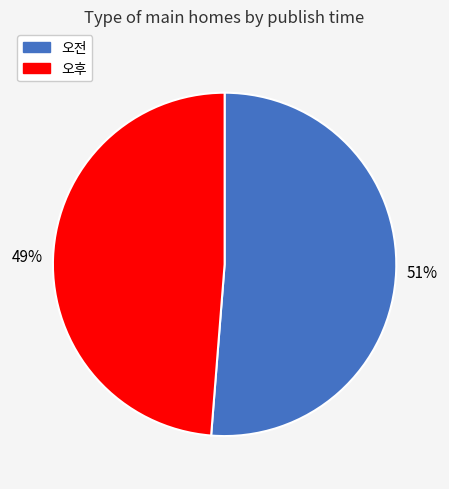

What percentage is the 오전 slice, to the nearest percent?

51%